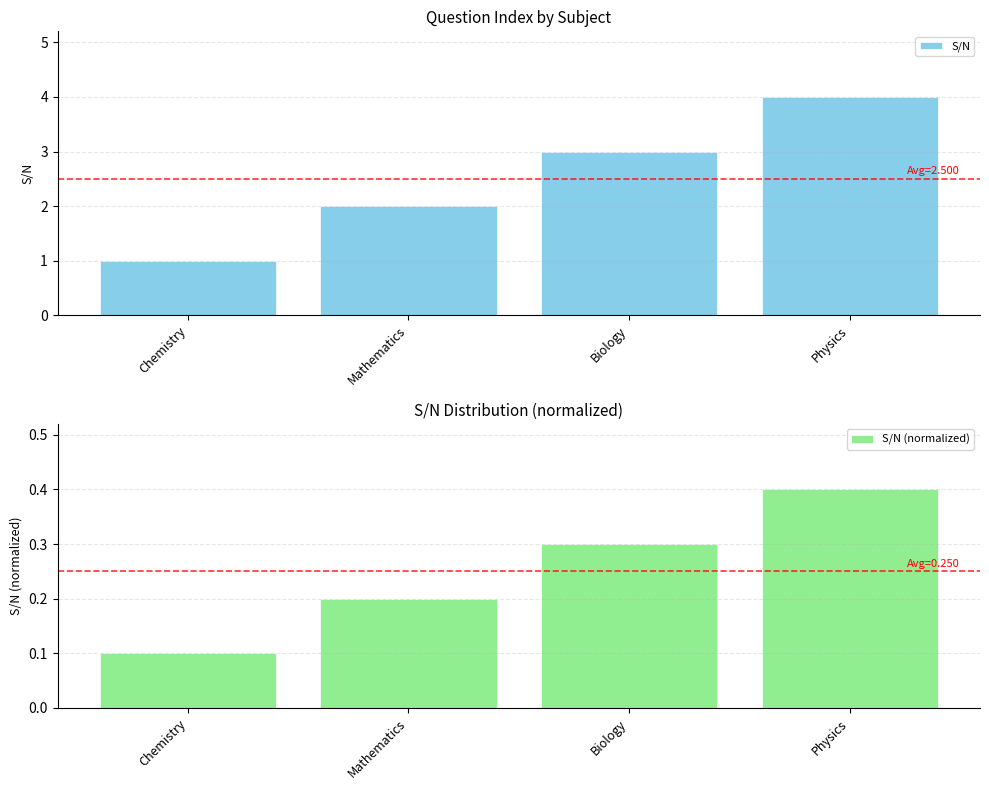

What is the sum of all S/N values?

10